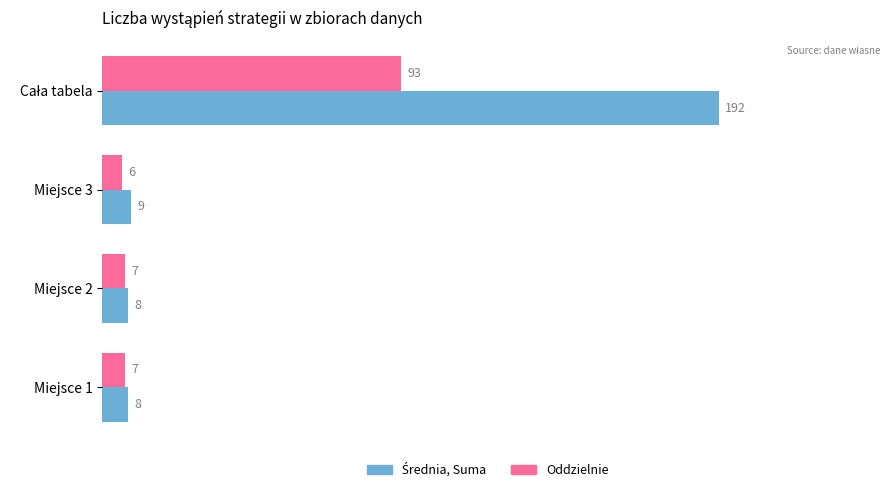

What is the average value of the Oddzielnie series?

28